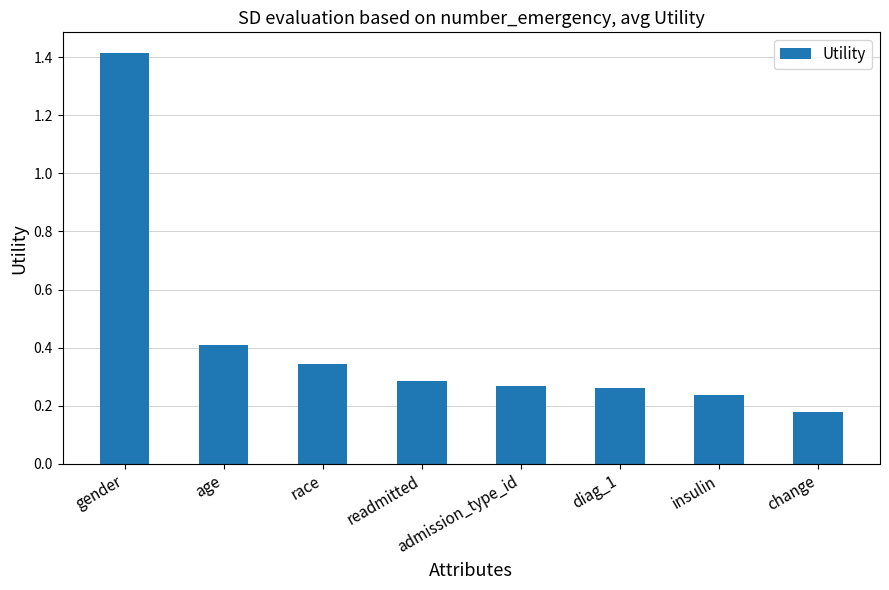

What is the greatest value displayed?

1.4